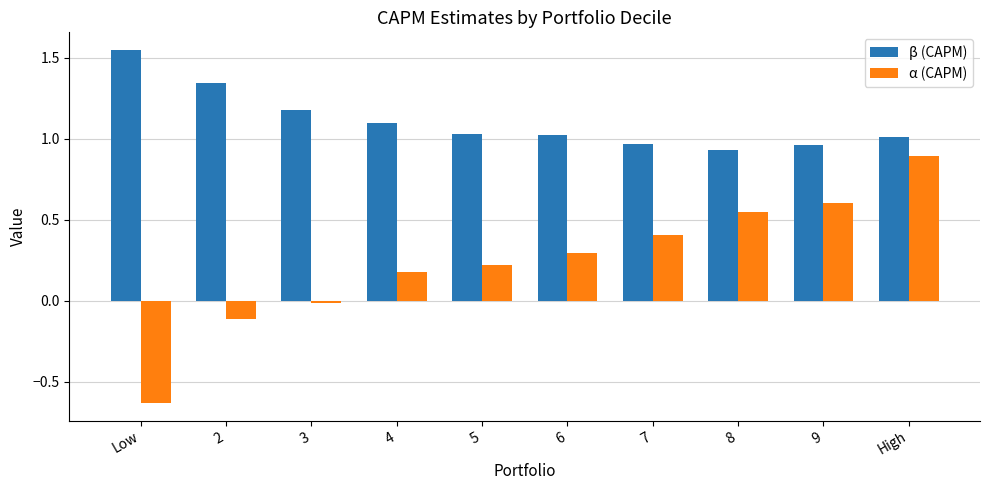

At which label does β (CAPM) first exceed 1?

Low